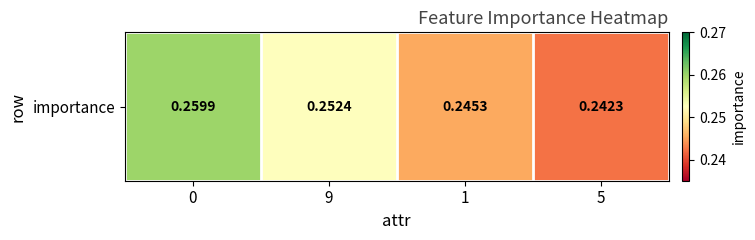

List the labels in order of value, smallest first.

5, 1, 9, 0